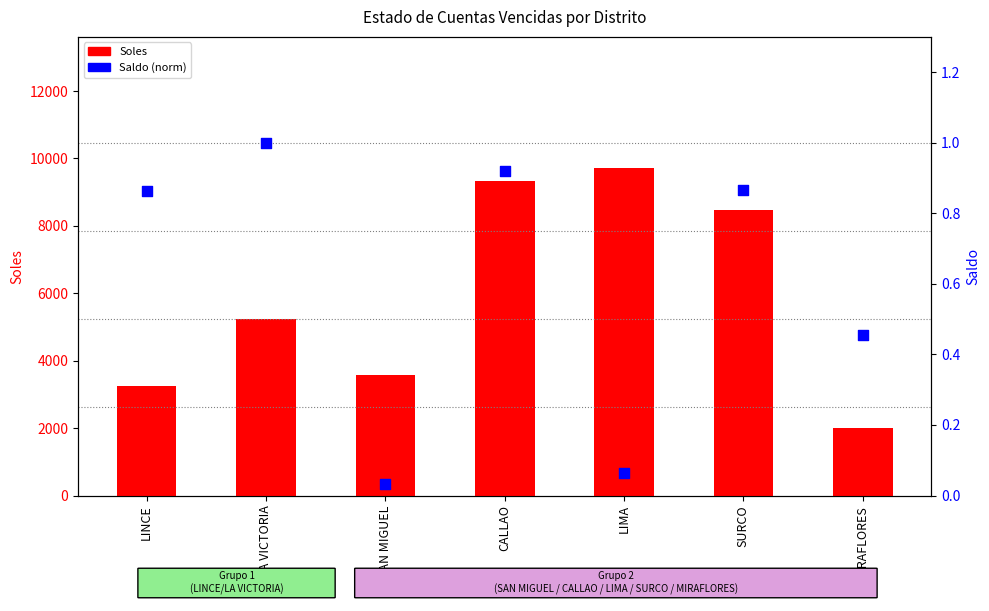

Which series has the largest Y range (max minus min)?

Soles